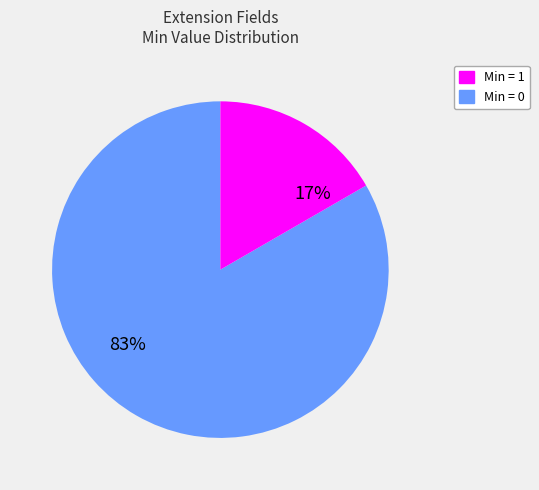

How many slices are in this pie chart?

2